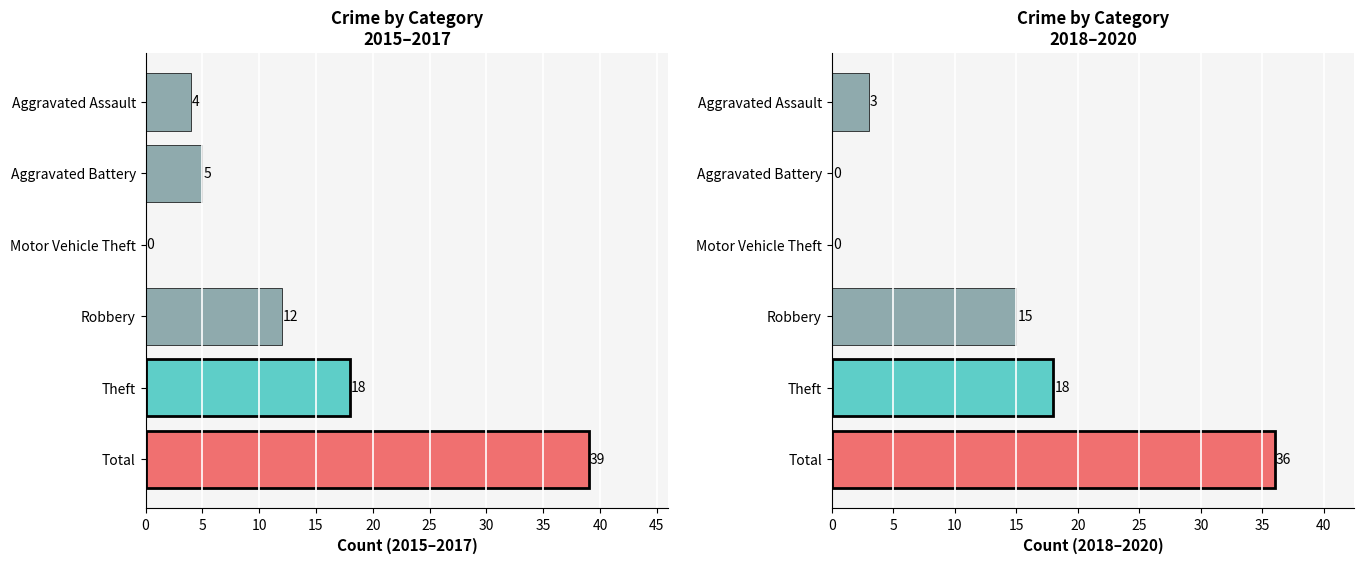

What is the sum of all values?

72